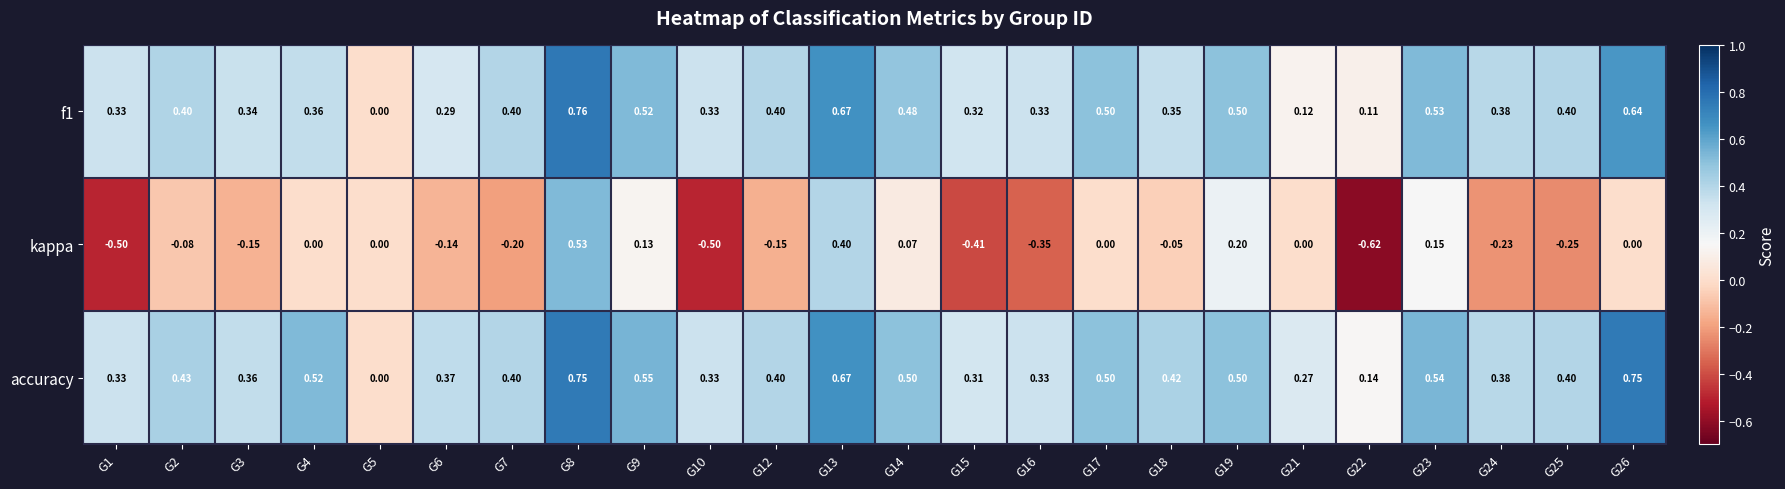

Is the value of f1 at G8 greater than the value of kappa at G2?

Yes